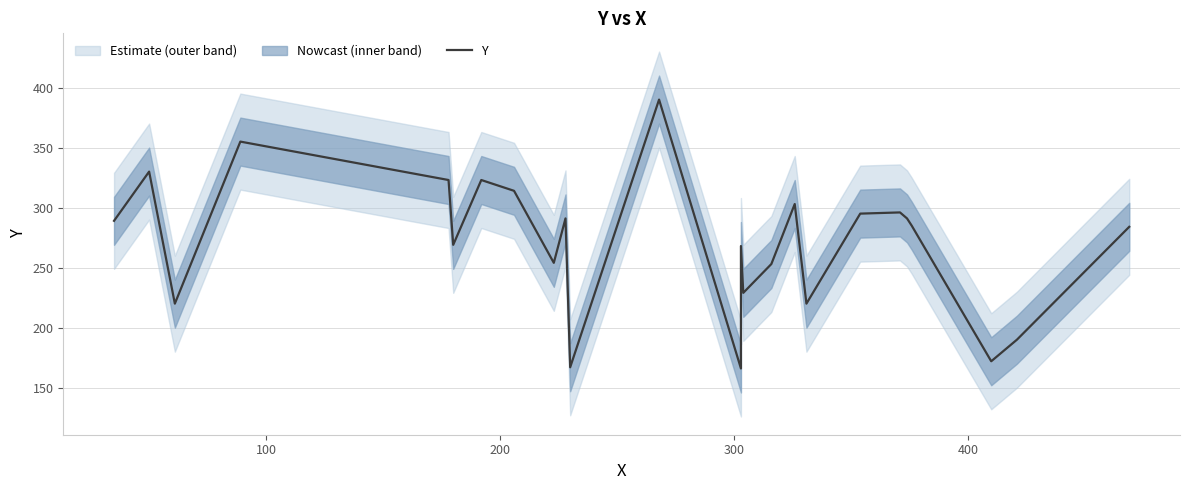

True or false: the data shows 134 at 200.

False